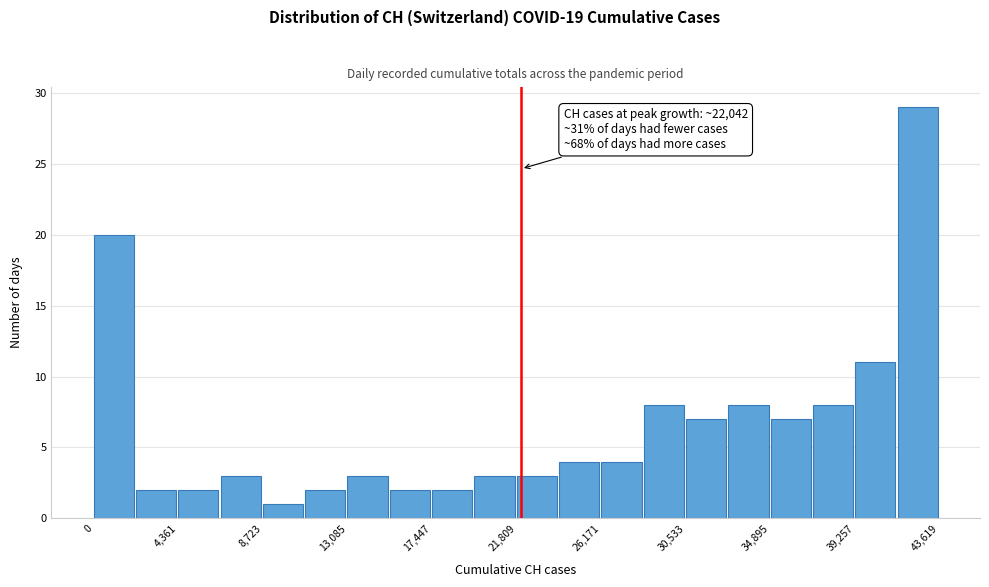

Which range on the x-axis has the tallest bar?

41500 to 43500